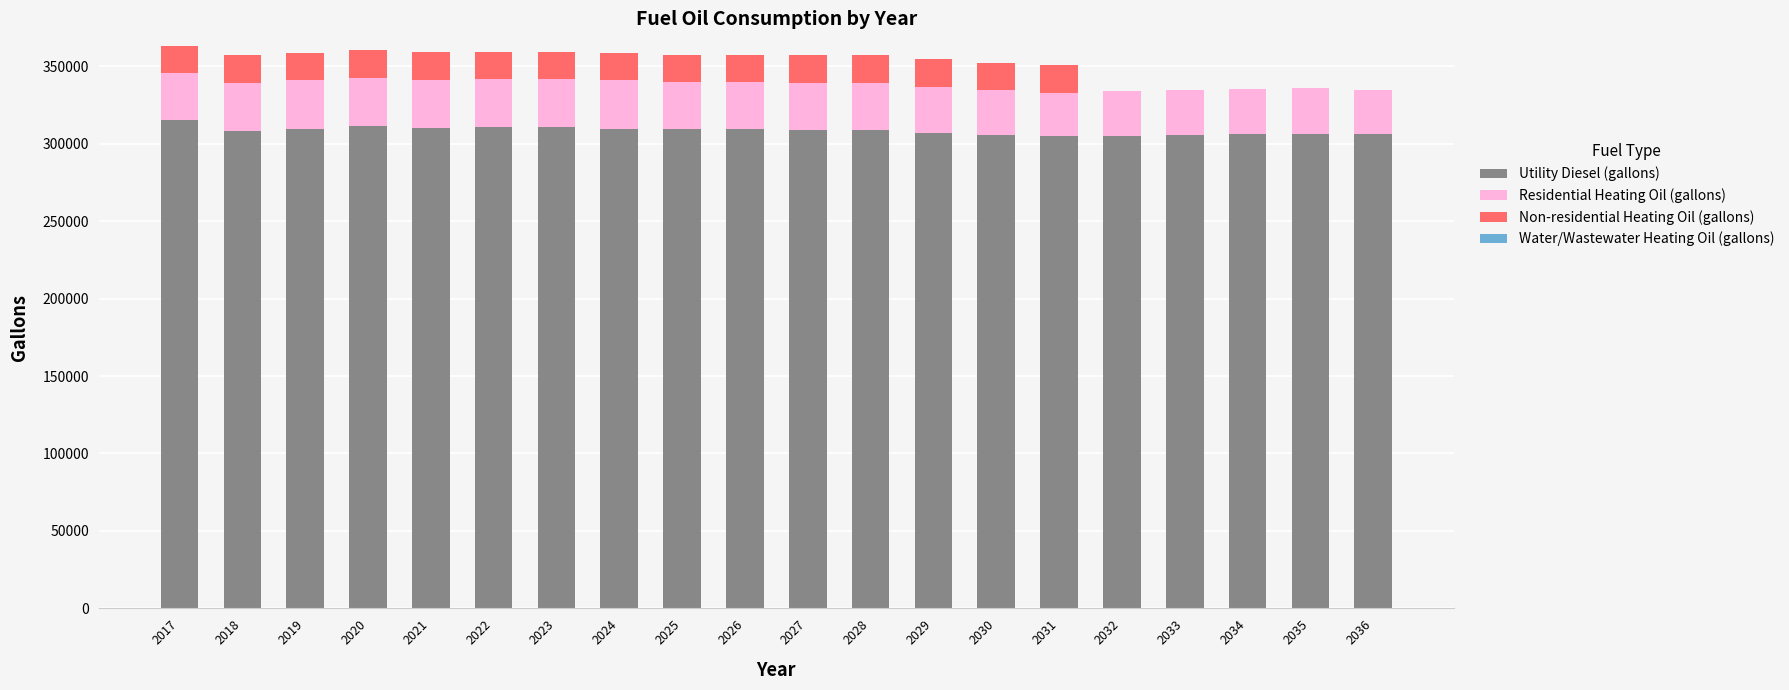

What is the total value across all series at 2018?

356973.0